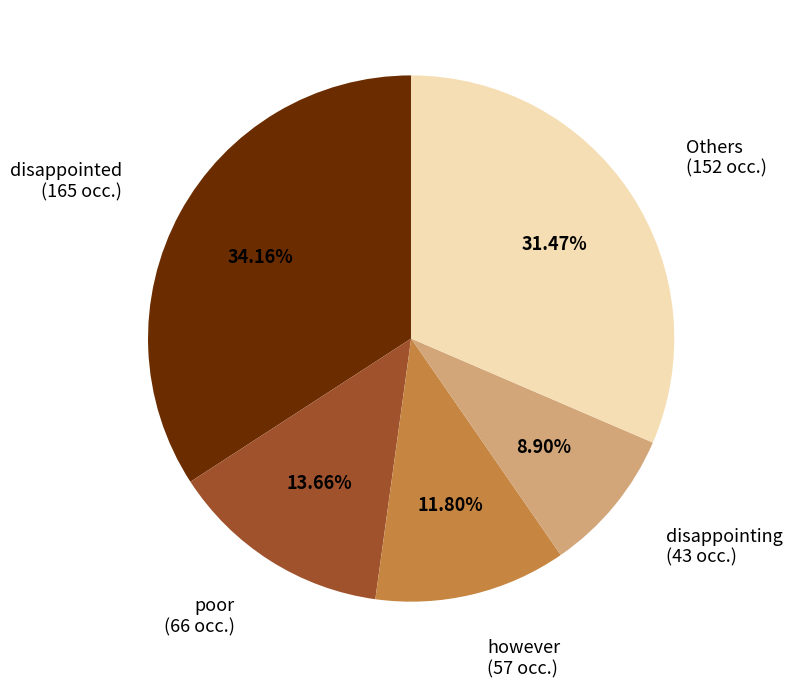

Does any single category account for the majority?

No